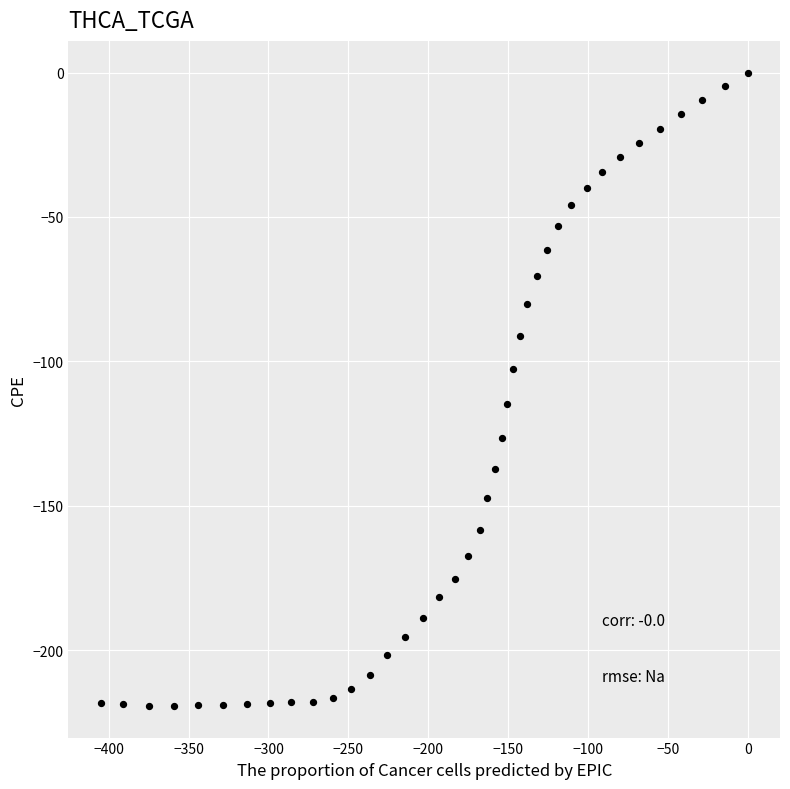

What is the range of X values (max minus min)?

405.0